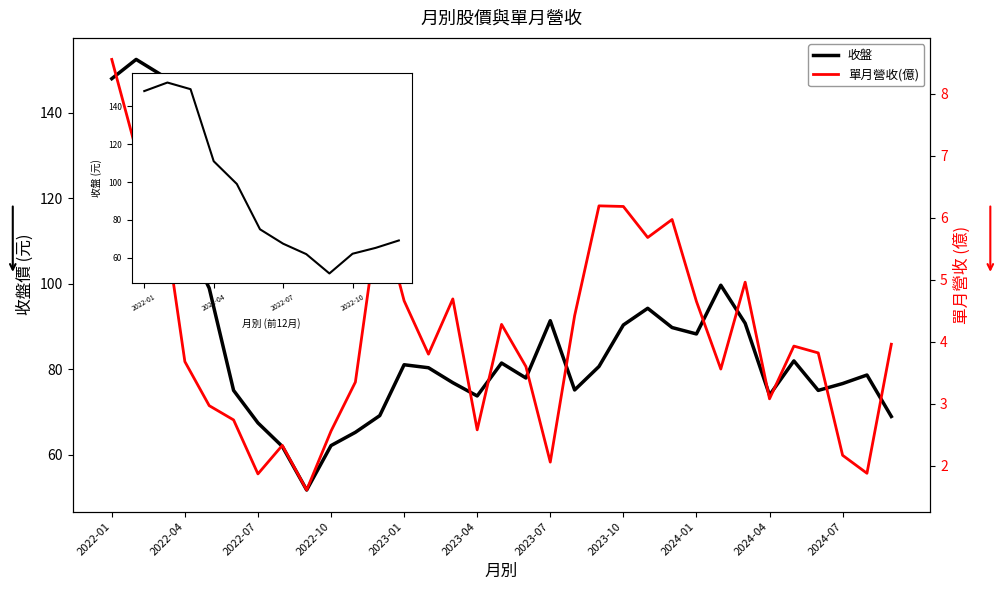

In 收盤, how many points are lower than both neighbors (excluding endpoints)?

7